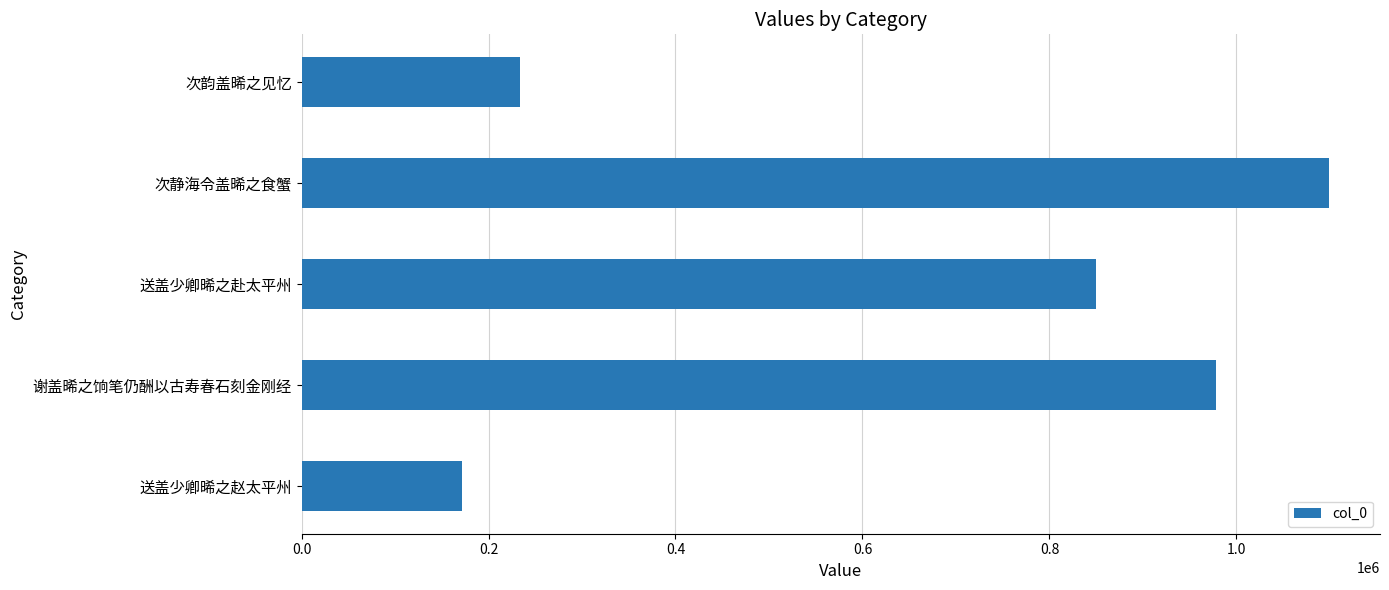

List the labels in order of value, largest first.

次静海令盖晞之食蟹, 谢盖晞之饷笔仍酬以古寿春石刻金刚经, 送盖少卿晞之赴太平州, 次韵盖晞之见忆, 送盖少卿晞之赵太平州